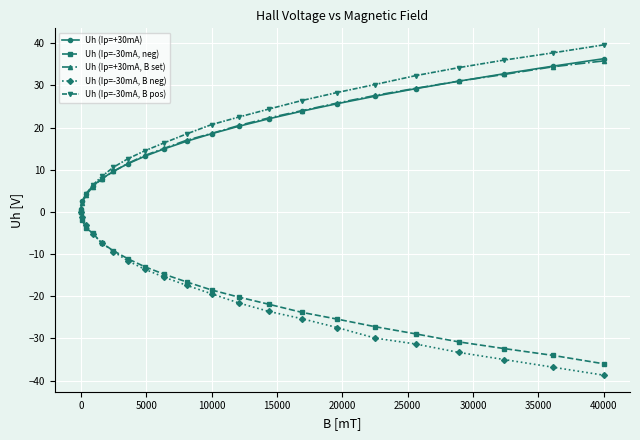

What is the smallest value displayed?

-38.7